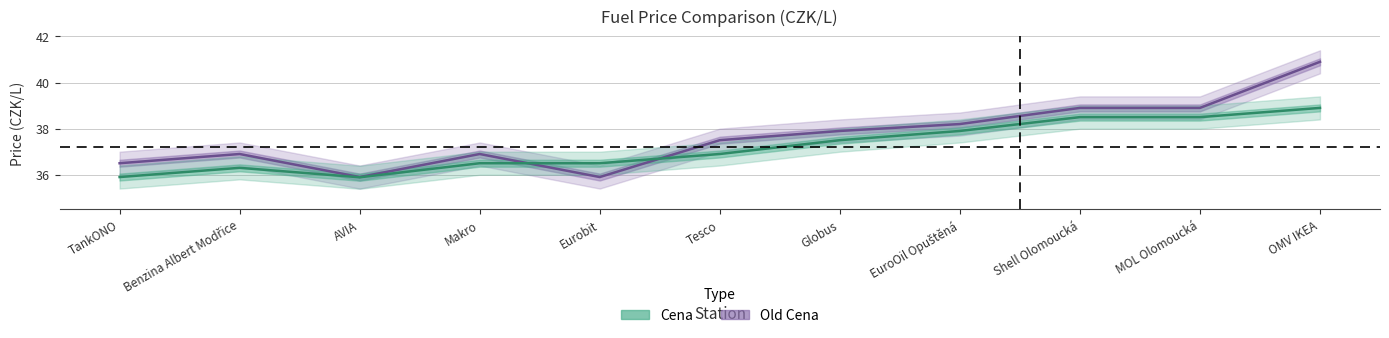

What is the sum of the Old Cena values at OMV IKEA and TankONO?

77.4